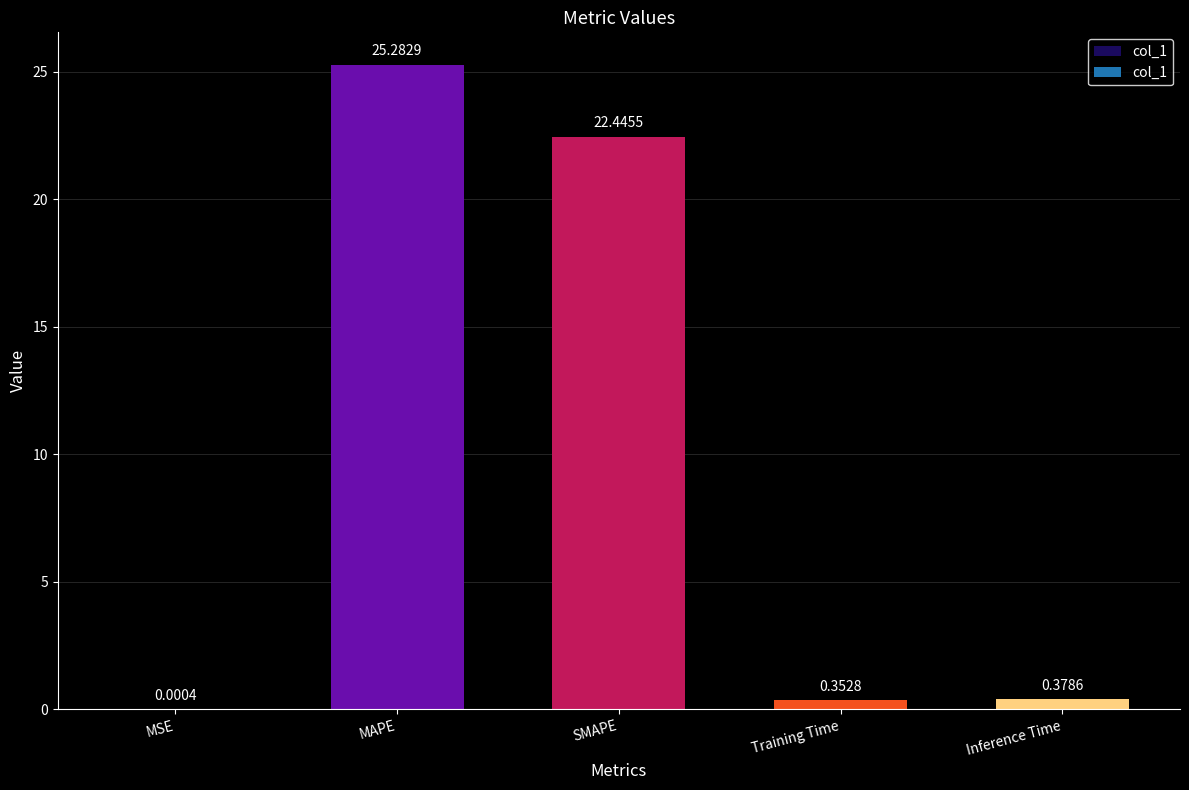

What is the change in value from MAPE to Training Time?

-24.9